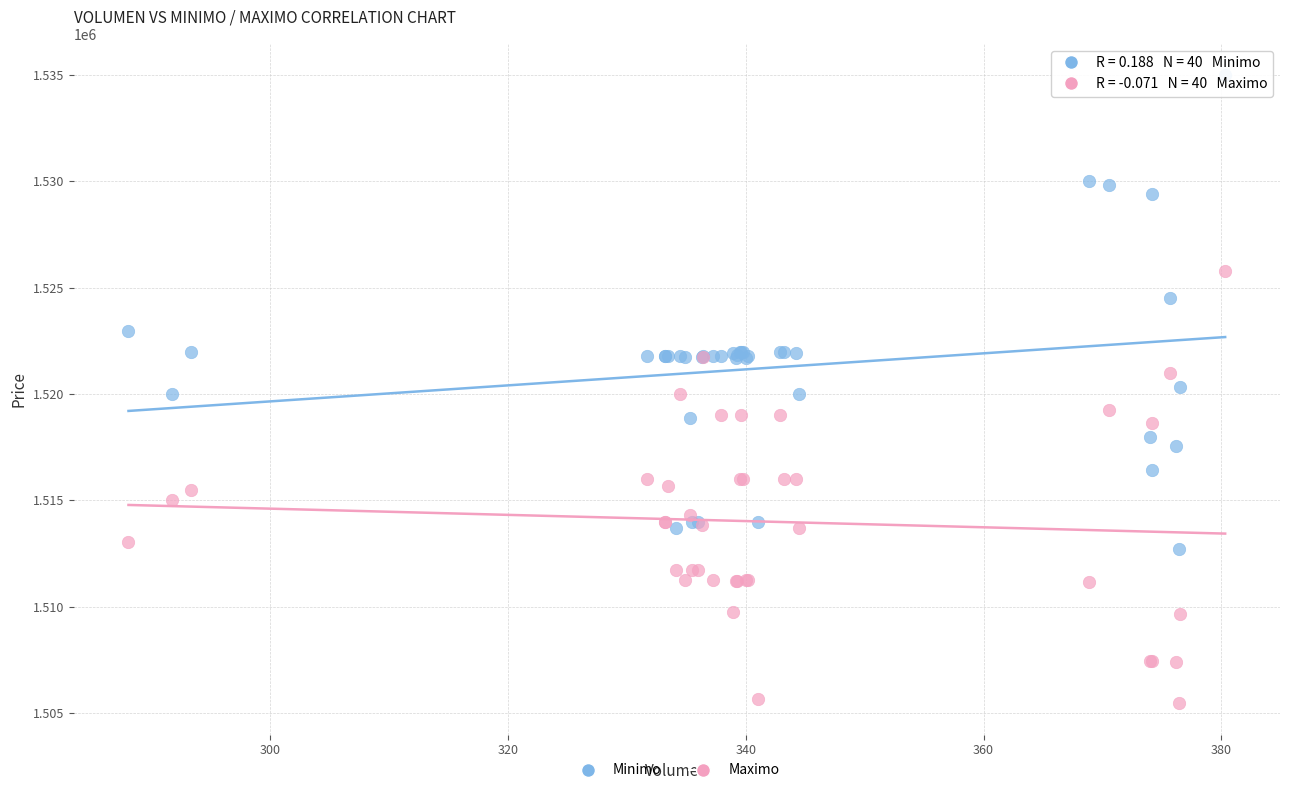

Which series reaches the minimum Y coordinate?

Maximo